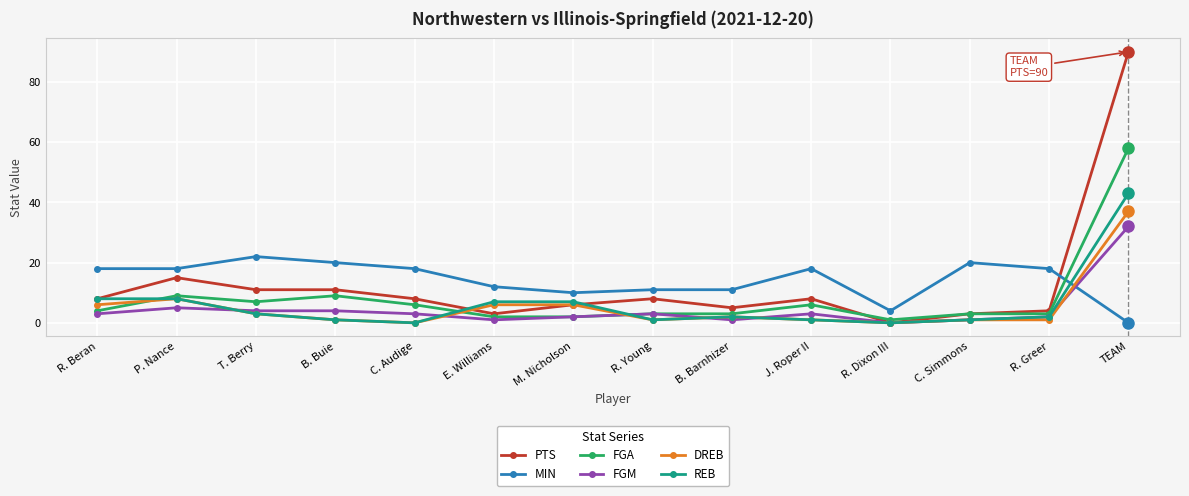

Between J. Roper II and R. Dixon III, which series saw the biggest shift?

MIN